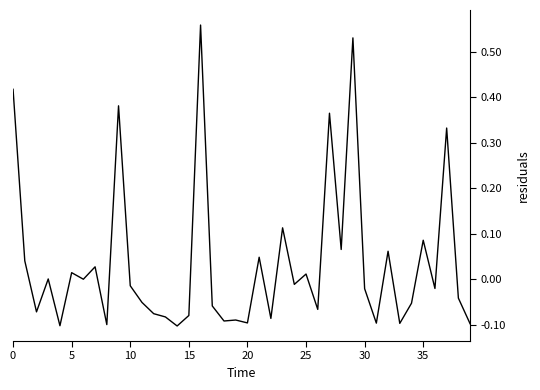

What is the difference between the maximum and minimum values?

0.7